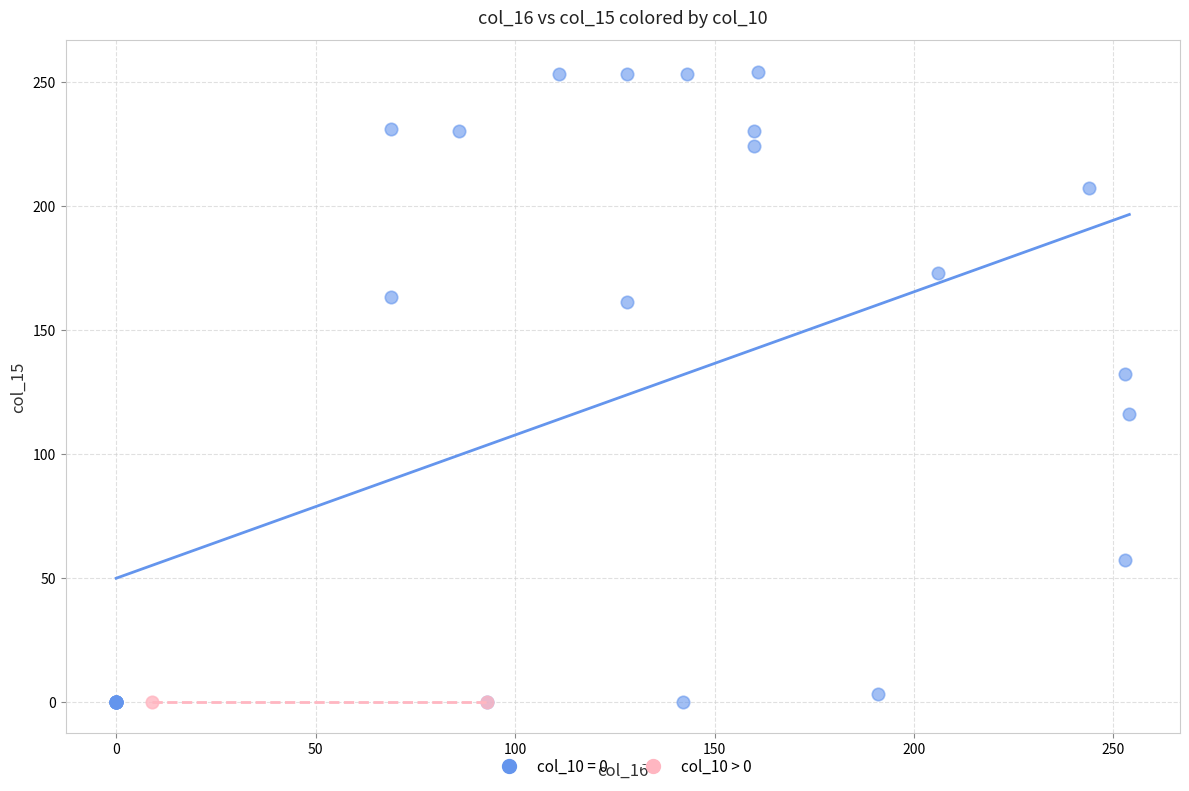

Which series reaches the maximum Y coordinate?

col_10 = 0